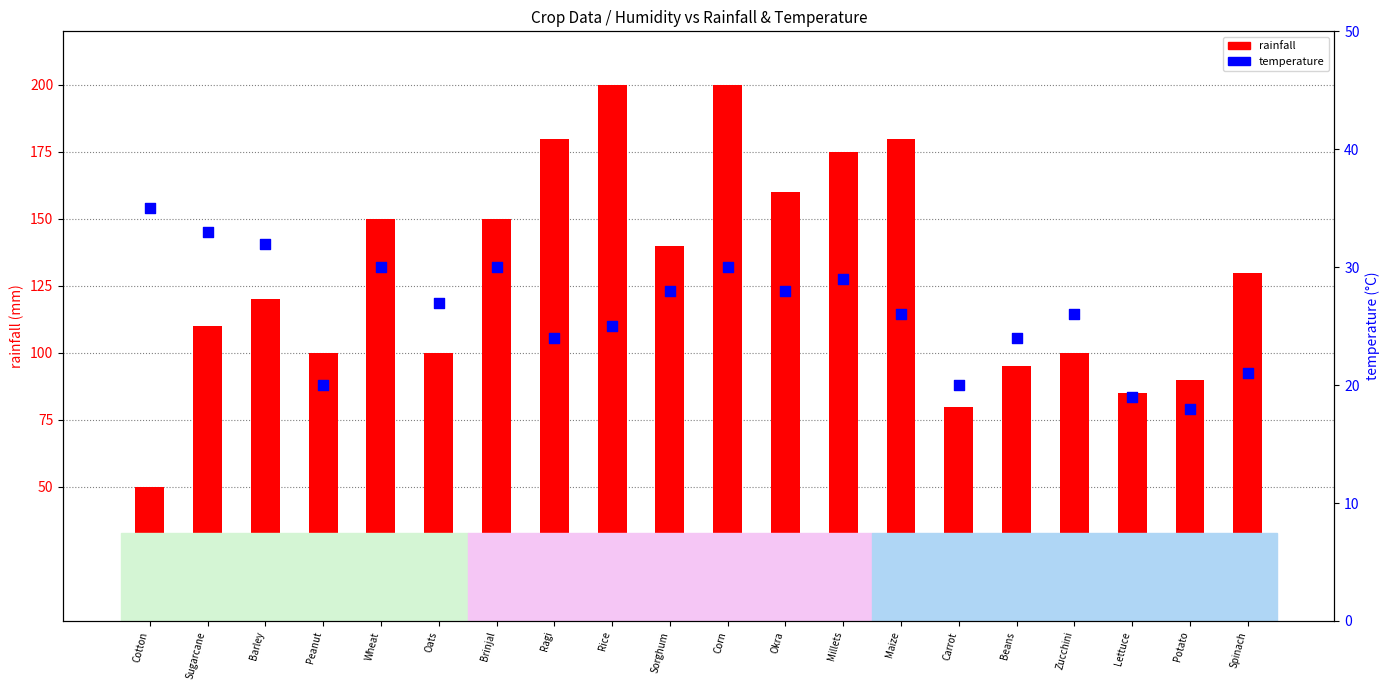

Which series has the largest total across all categories?

rainfall